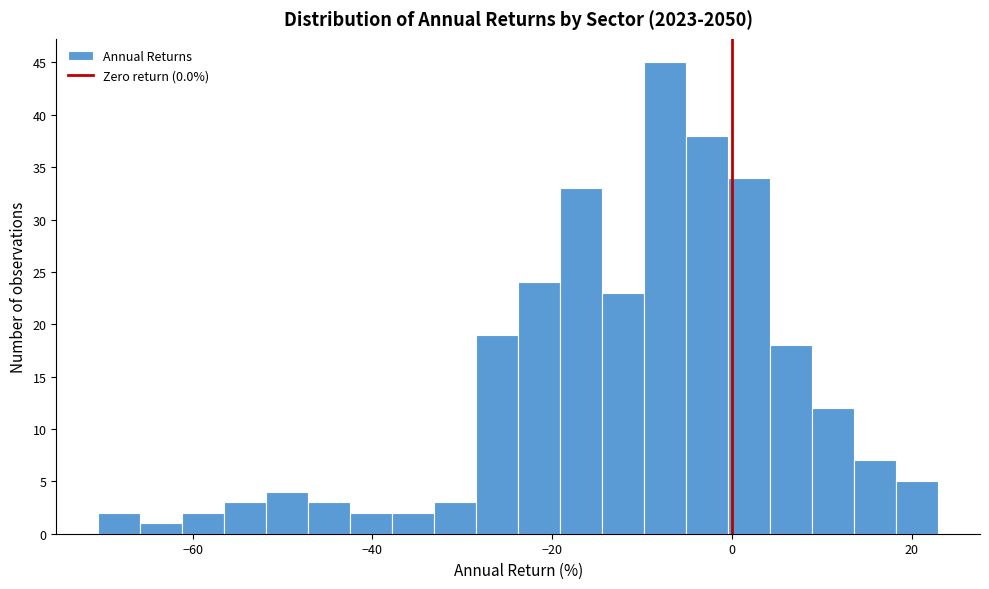

Read against the x-axis, roughly where is the centre of the tallest bar?

-8